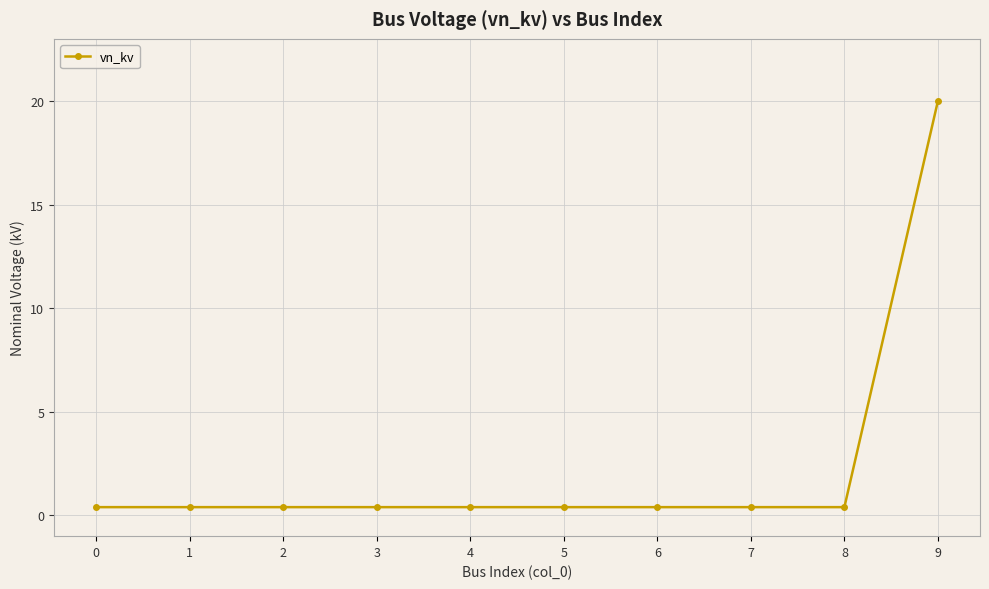

Reading left to right, extract all data points from this chart.

0.4	0.4	0.4	0.4	0.4	0.4	0.4	0.4	0.4	20.0